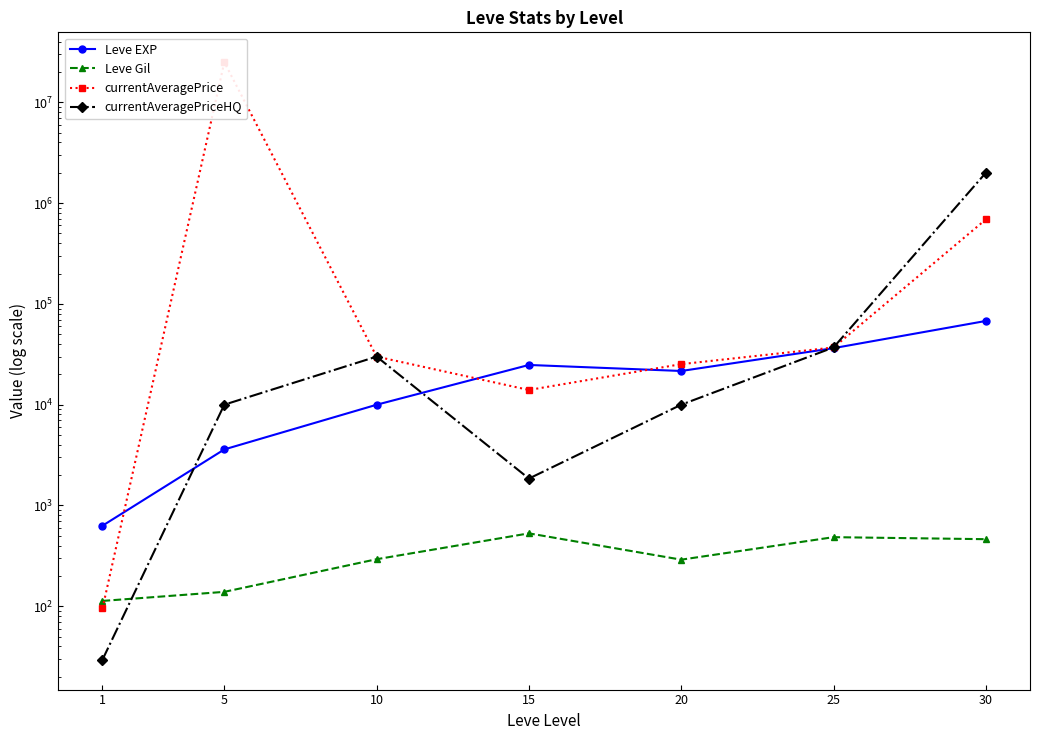

The currentAveragePriceHQ series shows 16451.2 at 10. True or false?

False